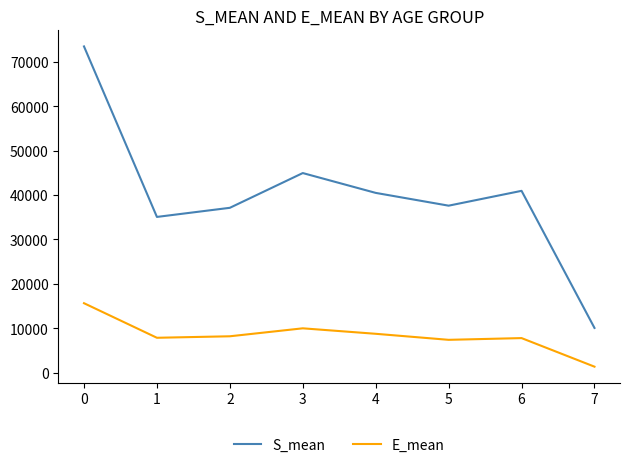

Which label corresponds to the smallest value in the chart?

7